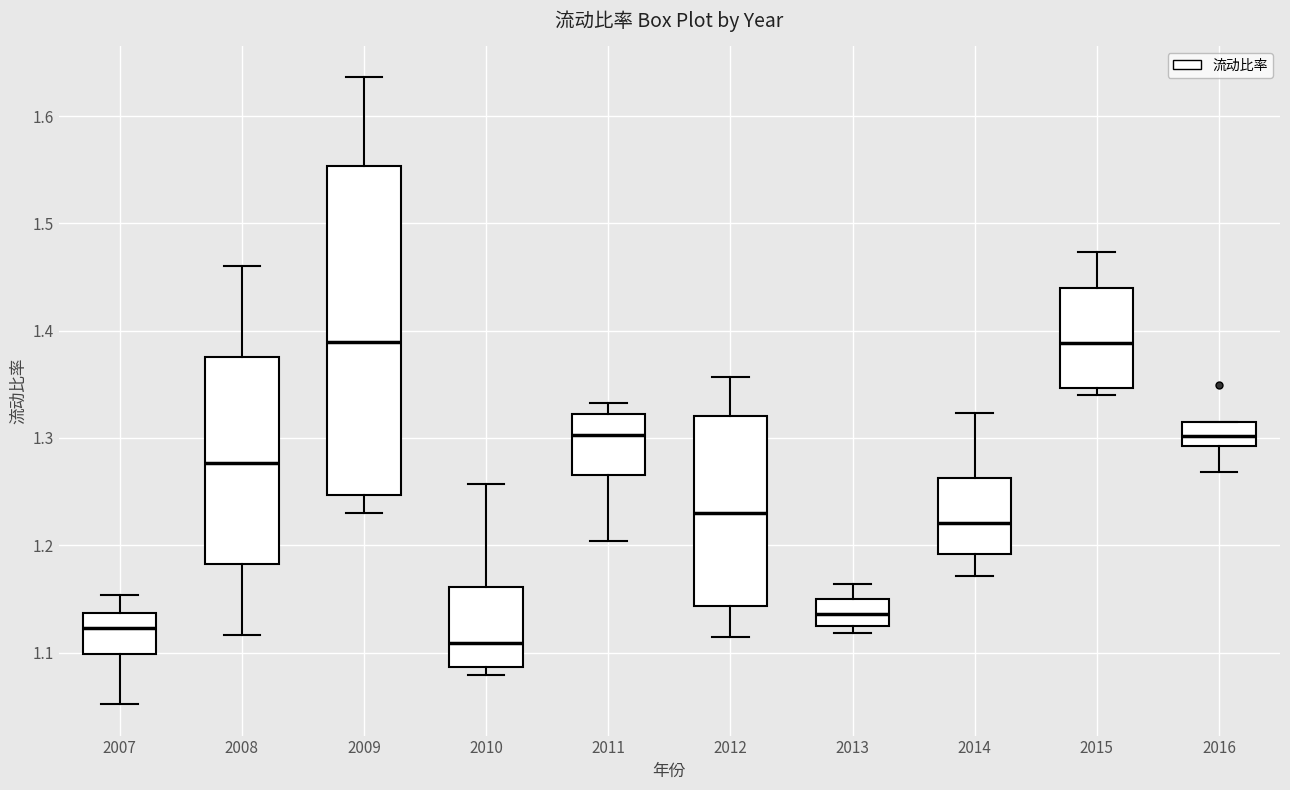

Reading left to right, transcribe this box plot: for each box, give where its median line is, the range the box spans, and where its two whiskers end, as read against the y-axis. The values are not printed on the chart, so give them approximately, as read against the axis.

2007: median 1.12, box 1.10 to 1.14, whiskers 1.05 to 1.15
2008: median 1.28, box 1.18 to 1.38, whiskers 1.12 to 1.46
2009: median 1.39, box 1.25 to 1.55, whiskers 1.23 to 1.64
2010: median 1.11, box 1.09 to 1.16, whiskers 1.08 to 1.26
2011: median 1.30, box 1.27 to 1.32, whiskers 1.20 to 1.33
2012: median 1.23, box 1.14 to 1.32, whiskers 1.11 to 1.36
2013: median 1.14, box 1.12 to 1.15, whiskers 1.12 (just below the box's lower edge) to 1.16
2014: median 1.22, box 1.19 to 1.26, whiskers 1.17 to 1.32
2015: median 1.39, box 1.35 to 1.44, whiskers 1.34 to 1.47
2016: median 1.30, box 1.29 to 1.32, whiskers 1.27 to 1.32